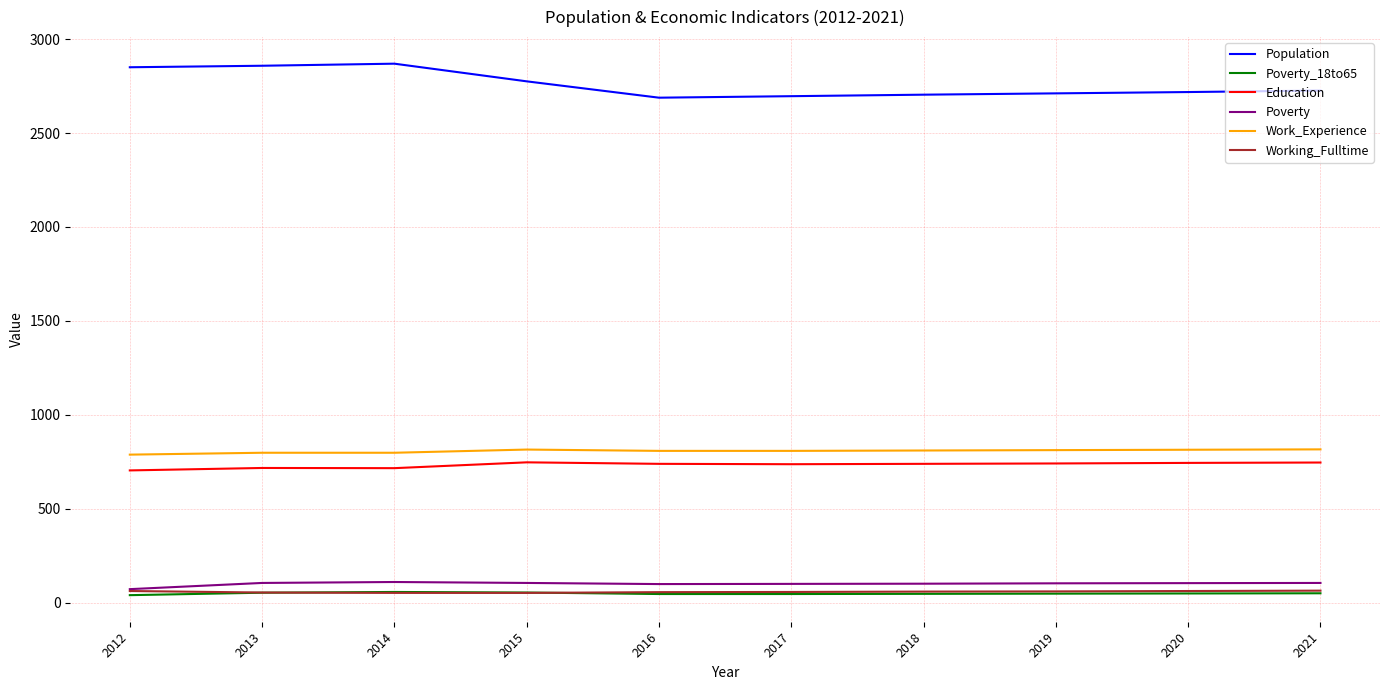

Is this an area chart (filled region under the line)?

No